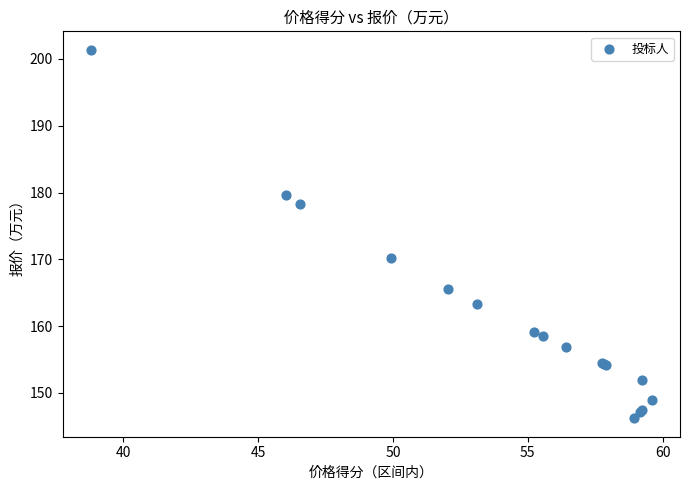

What Y value in the scatter plot is closest to 173?

170.2